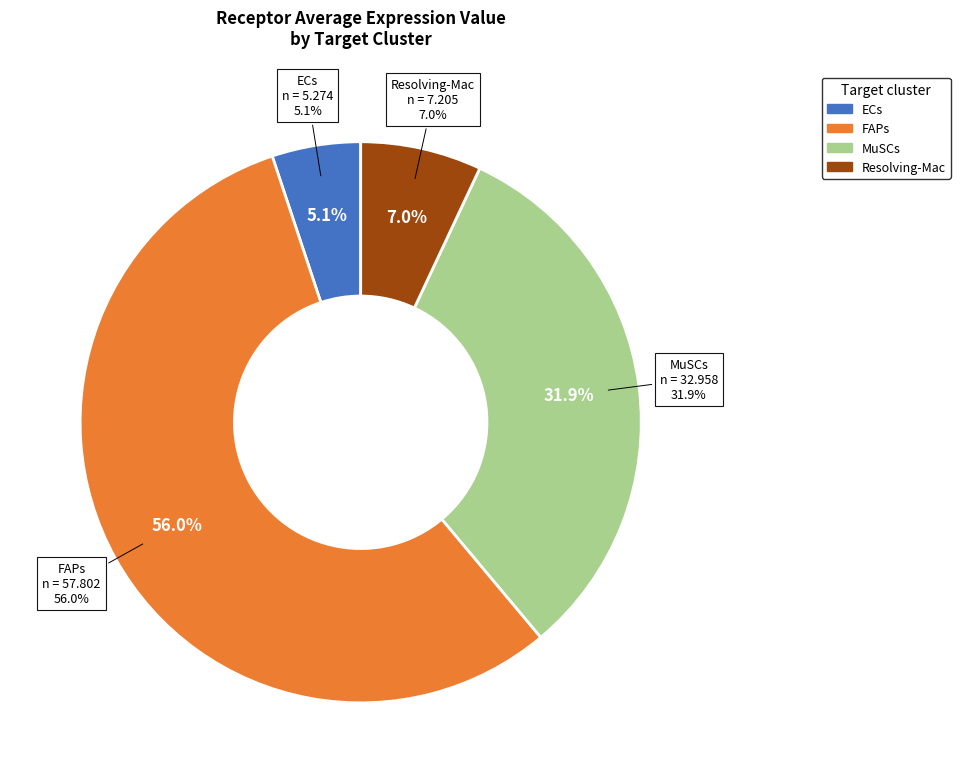

True or false: FAPs accounts for 56% of the total.

True